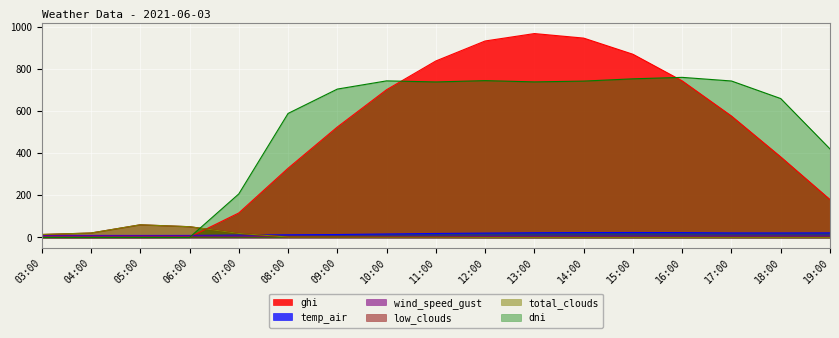

Which series has the largest range (max minus min)?

ghi